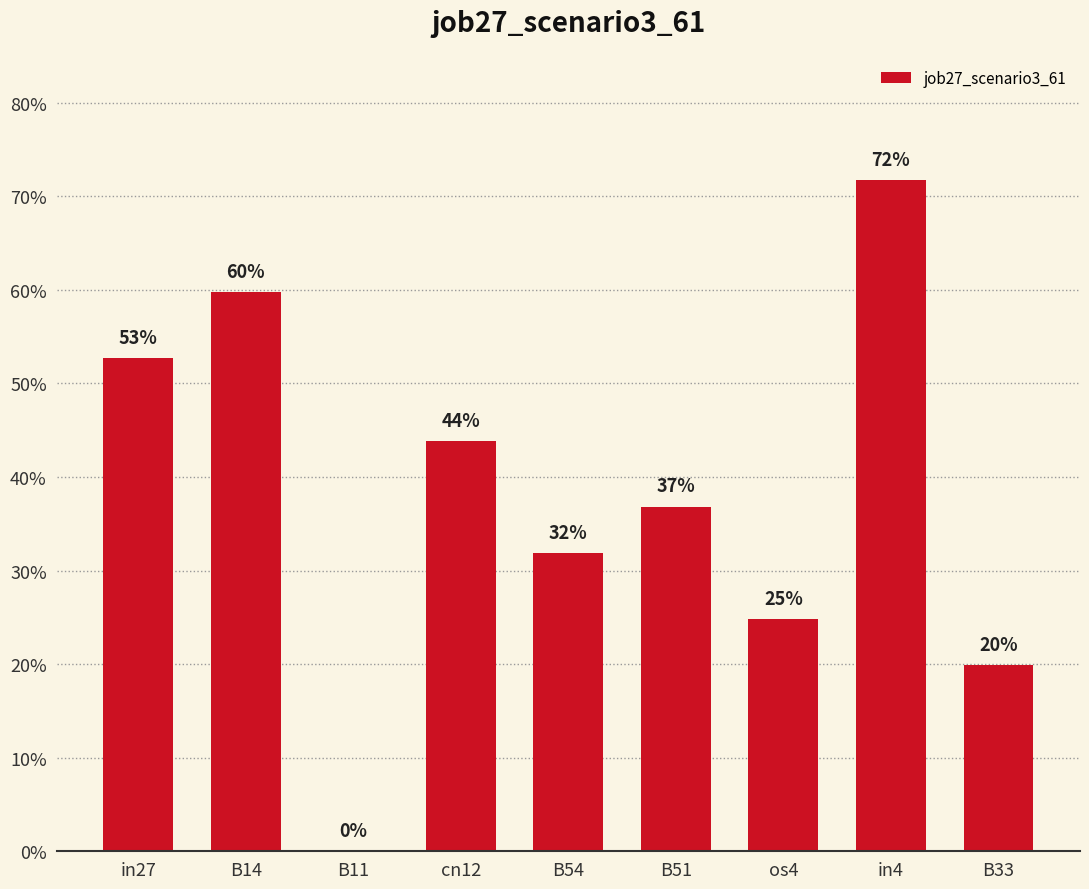

Reading left to right, what are all the values shown in this chart?

0.5	0.6	0.0	0.4	0.3	0.4	0.2	0.7	0.2